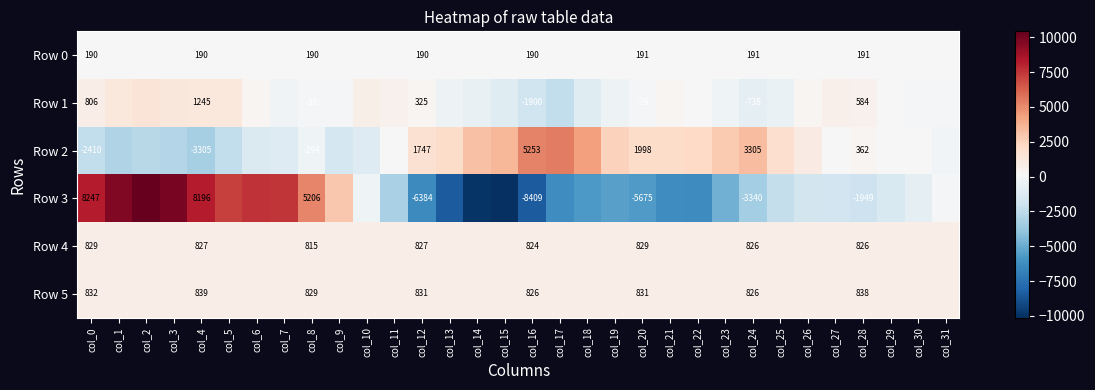

How many values in the Row 3 series are below -1785?

16